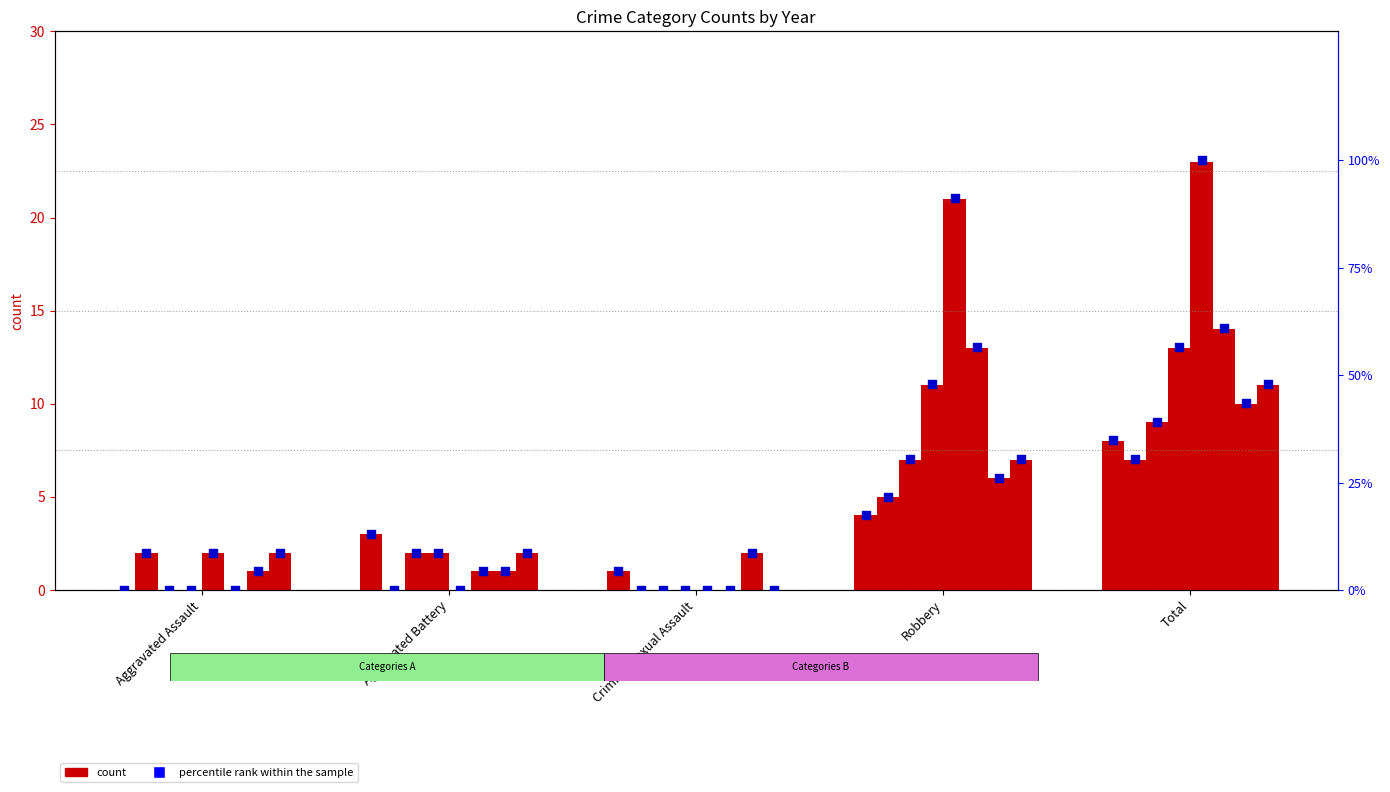

What is the change in value from Criminal Sexual Assault to Robbery?

+13.0